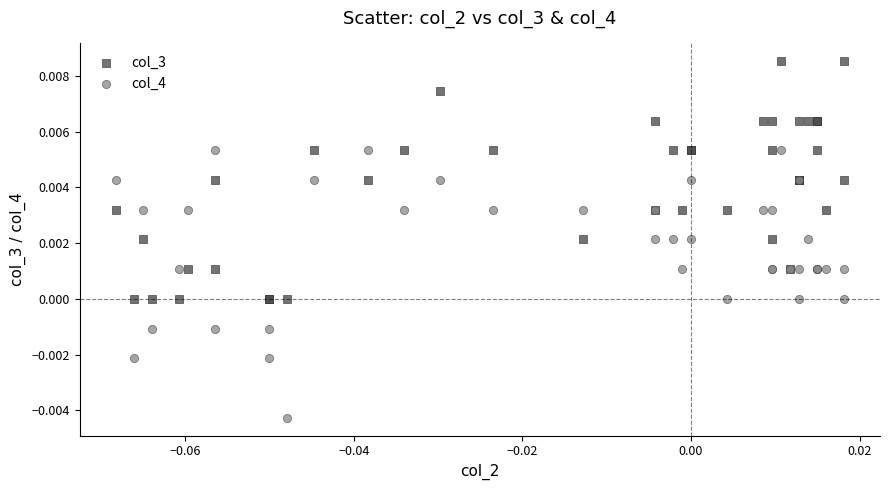

Which series contains the highest Y value?

col_3